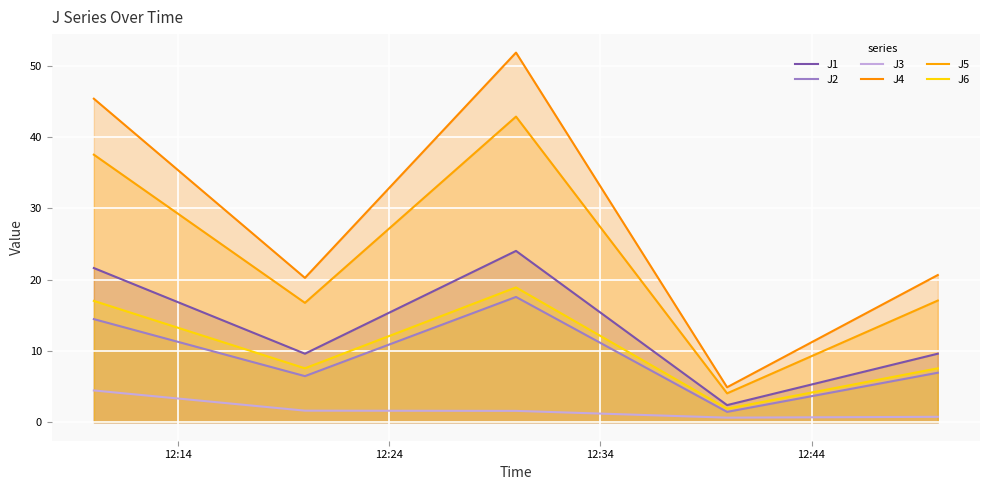

In J5, how many points are lower than both neighbors (excluding endpoints)?

2